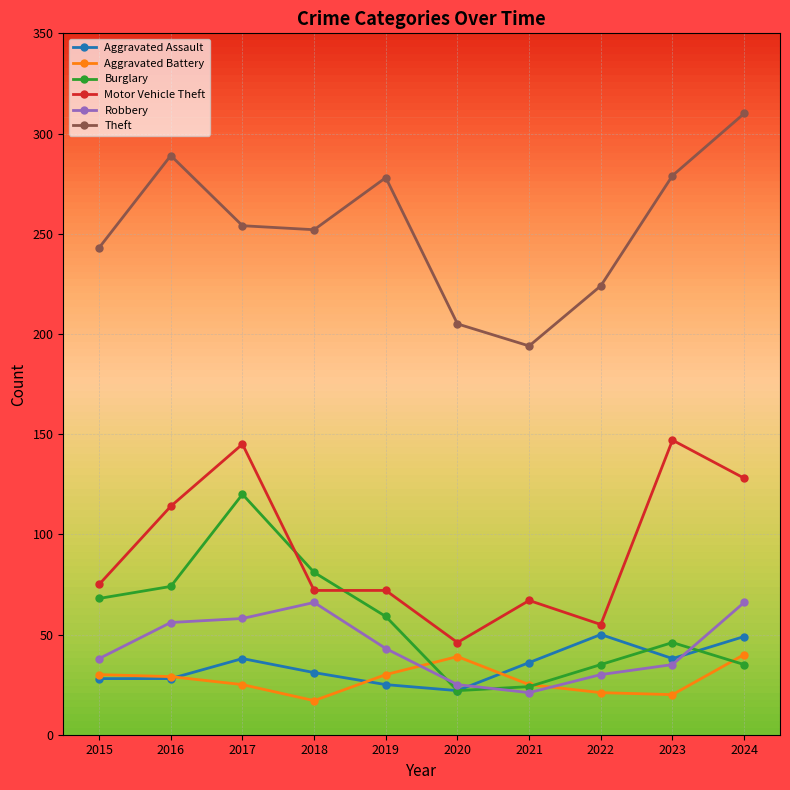

What is the value of the Burglary point at the 4th from the left?

81